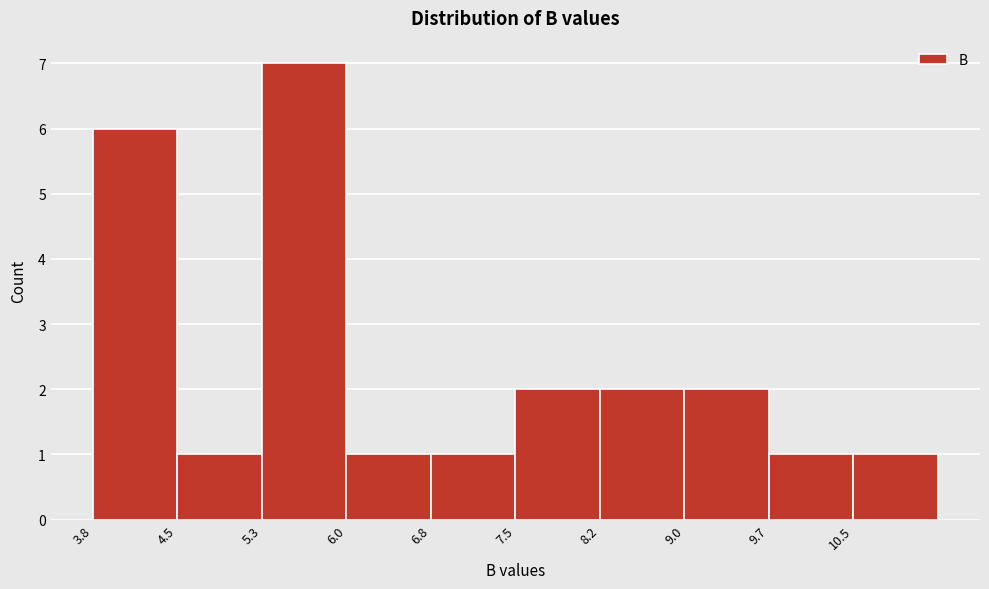

What is the height of the bar covering 4.5 to 5.3 on the x-axis? Neither the bar edges nor the heights are printed on the chart, so give them approximately, as read against the axes.

1